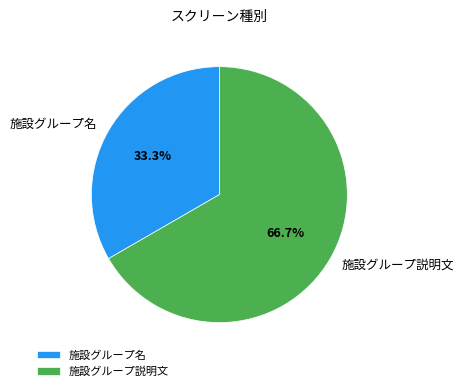

Approximately how many times larger is the value at 施設グループ名 compared to 施設グループ説明文?

0.5